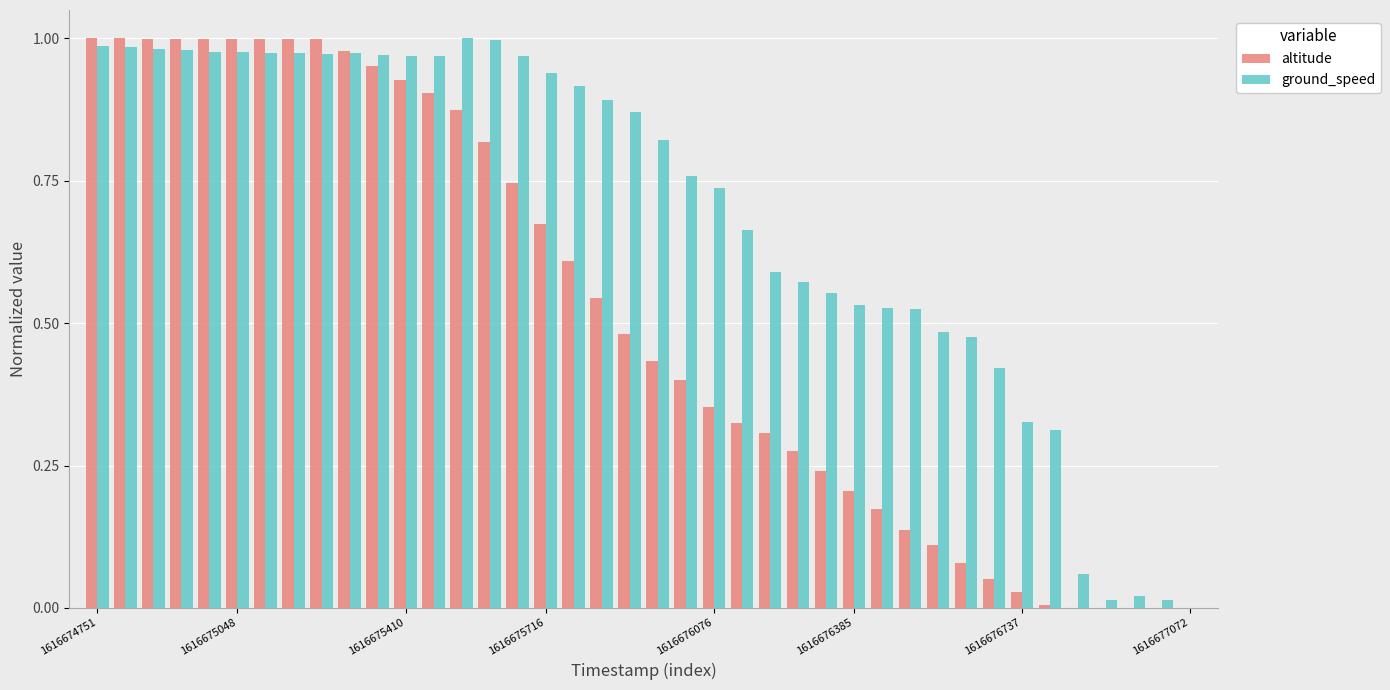

What is the sum of all ground_speed values?

27.7